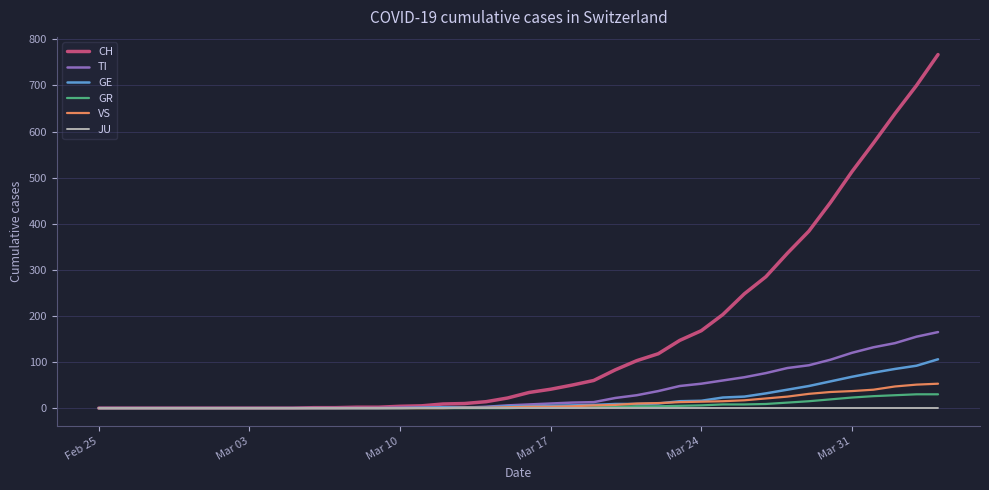

What is the greatest value displayed?

767